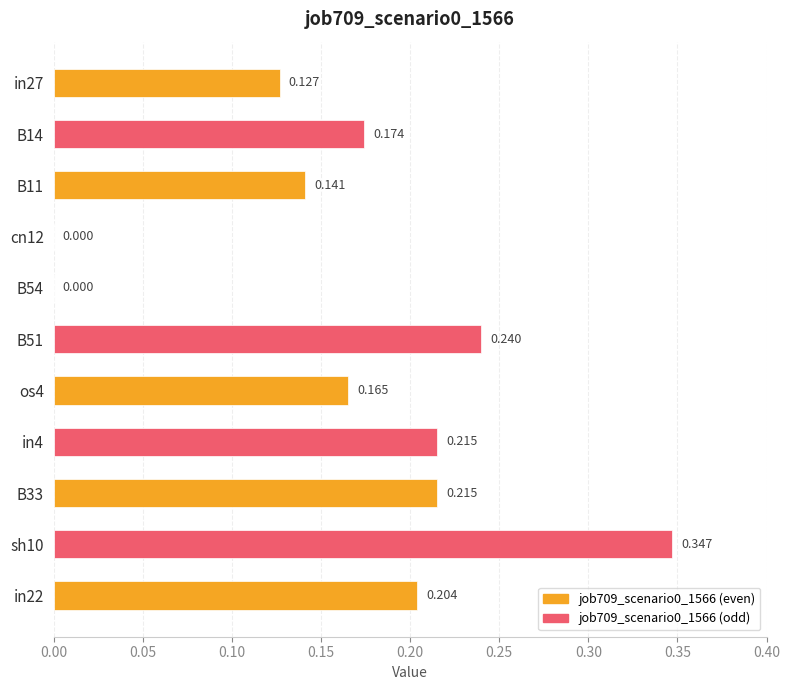

What is the difference between the maximum and minimum values?

0.3